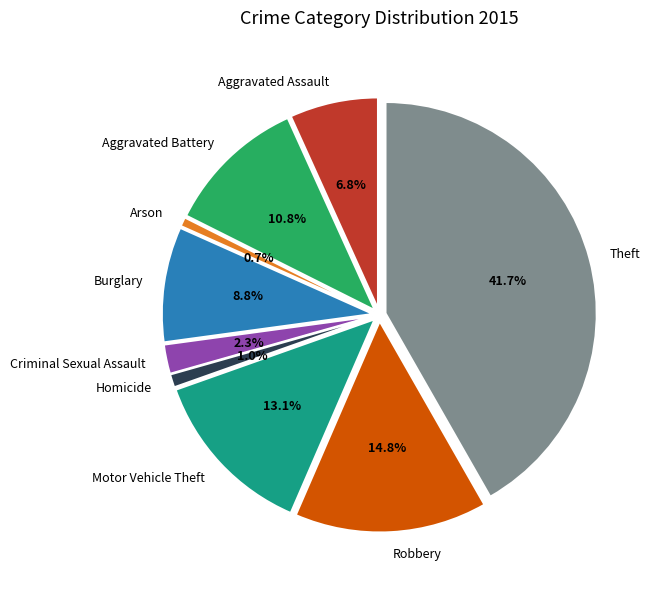

To the nearest percent, what is the average slice percentage?

11%